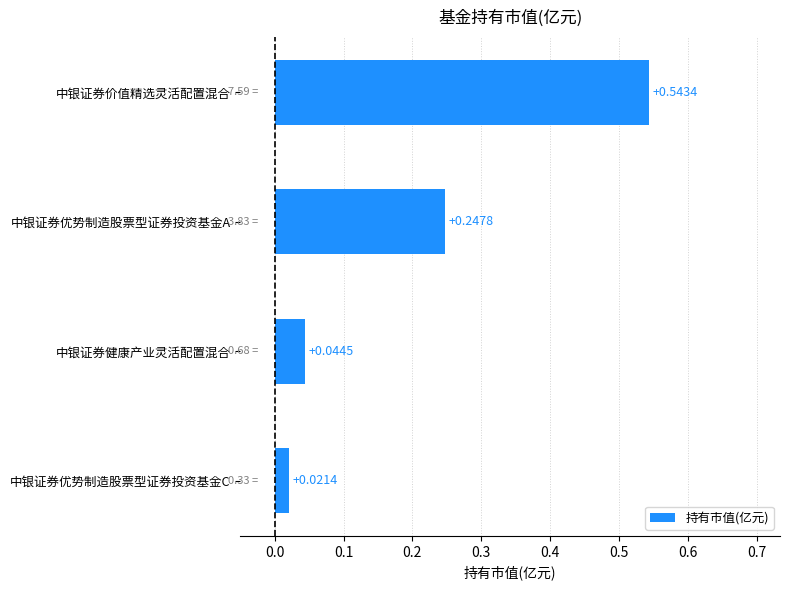

What is the sum of all values?

0.9